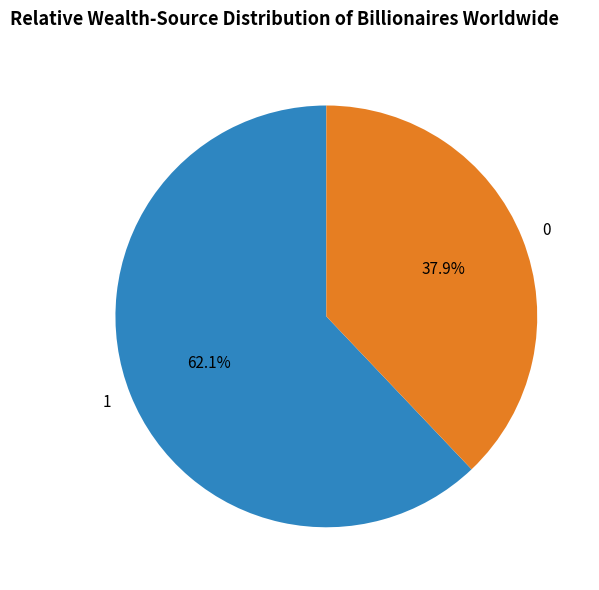

What is the largest slice in the pie chart?

1